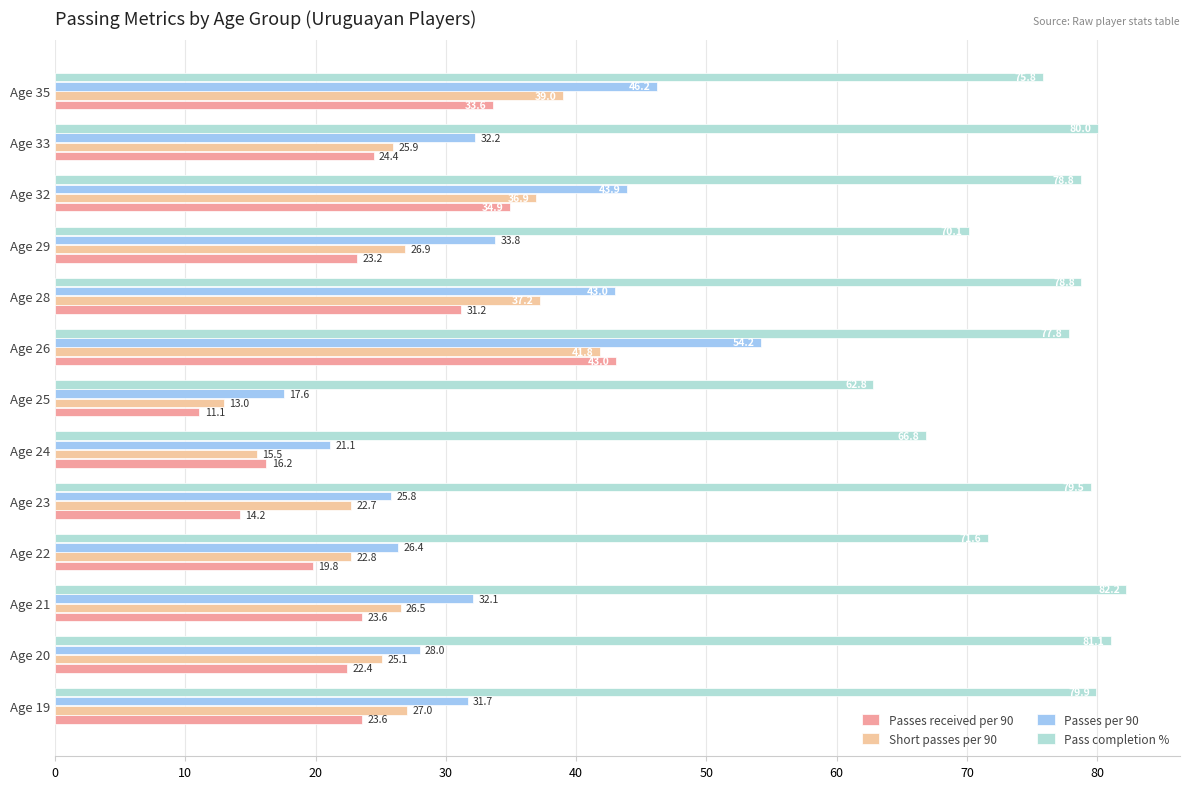

Count the number of data series in this chart.

4